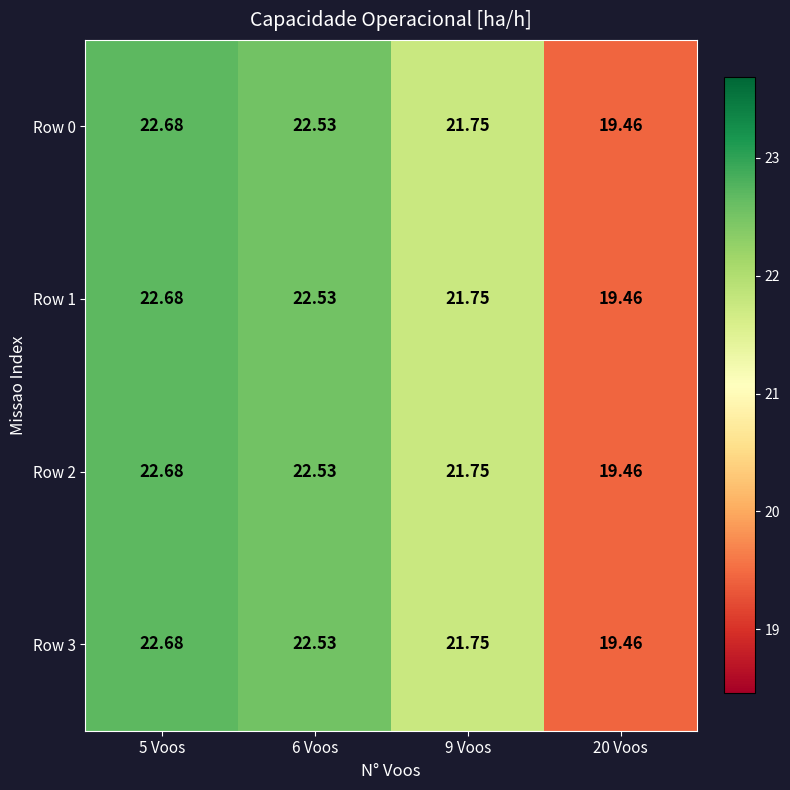

Is the value of Row 2 at 9 Voos greater than the value of Row 3 at 20 Voos?

Yes